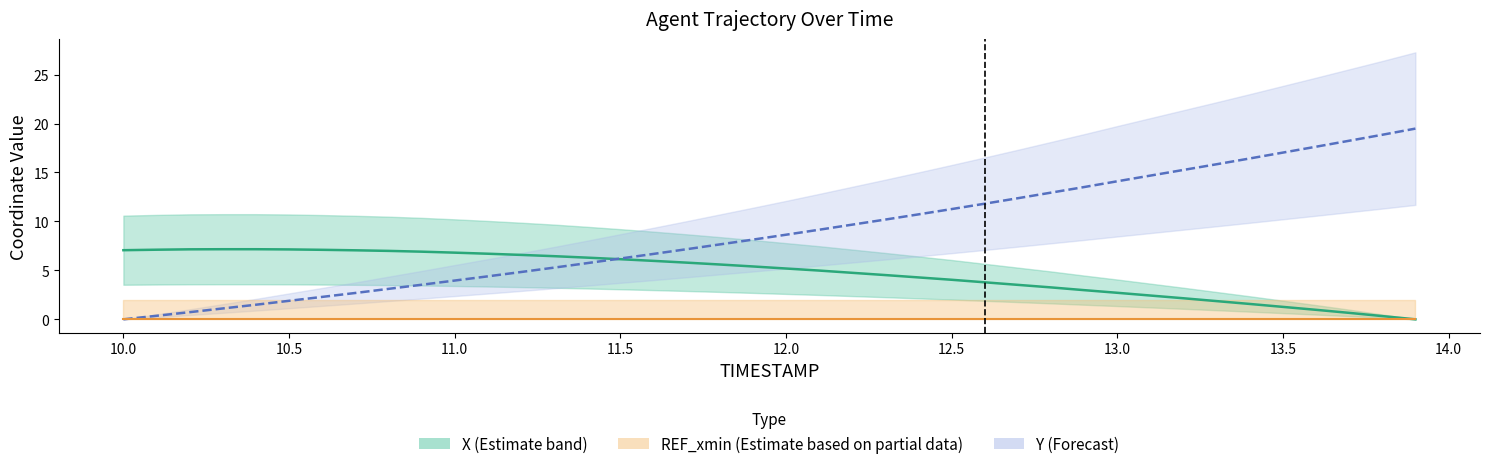

How many series are shown in this chart?

3